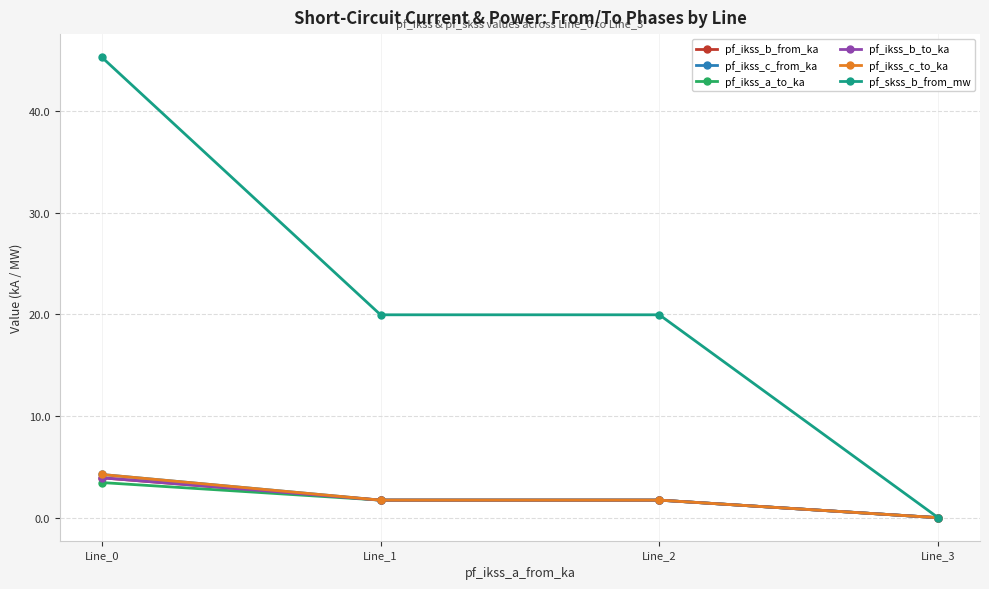

What is the difference between the pf_ikss_b_from_ka values at Line_1 and Line_3?

1.7